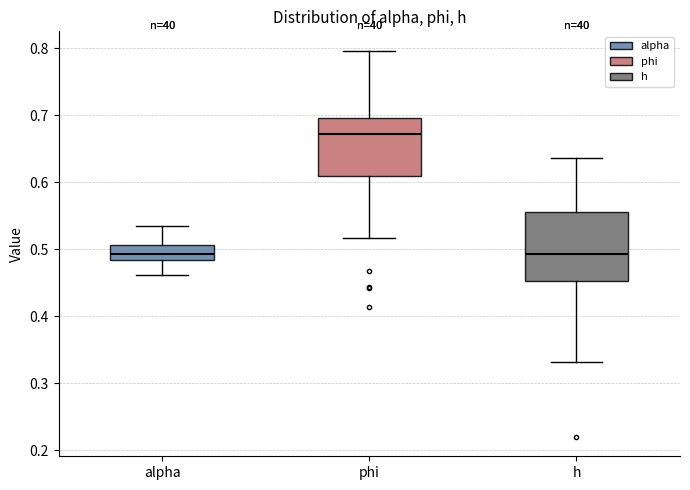

Reading left to right, read every box against the y-axis: the position of its median line, the range the box covers, and the ends of its whiskers. The values are not printed on the chart, so give them approximately, as read against the axis.

alpha: median 0.49, box 0.48 to 0.51, whiskers 0.46 to 0.54
phi: median 0.67, box 0.61 to 0.70, whiskers 0.52 to 0.80
h: median 0.49, box 0.45 to 0.56, whiskers 0.33 to 0.64